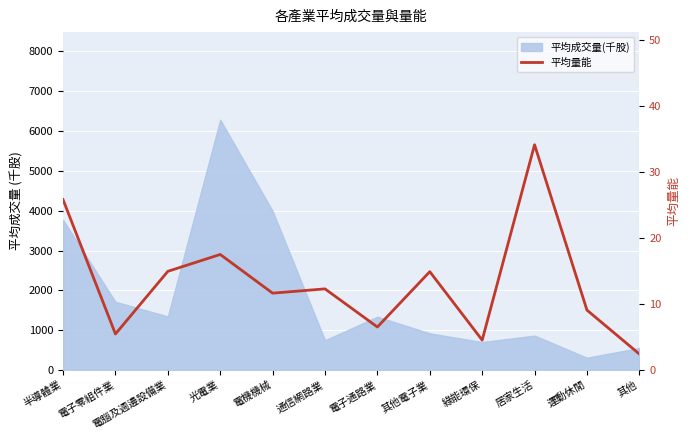

Reading right to left, what are all the values shown in this chart?

其他=2.4	運動休閒=9.1	居家生活=34.2	綠能環保=4.5	其他電子業=14.9	電子通路業=6.5	通信網路業=12.3	電機機械=11.7	光電業=17.5	電腦及週邊設備業=15.0	電子零組件業=5.5	半導體業=25.8